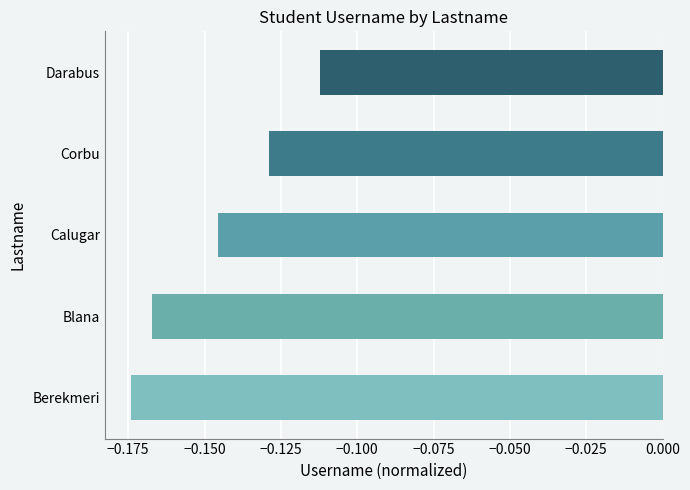

Rank the categories by value from lowest to highest.

Berekmeri, Blana, Calugar, Corbu, Darabus